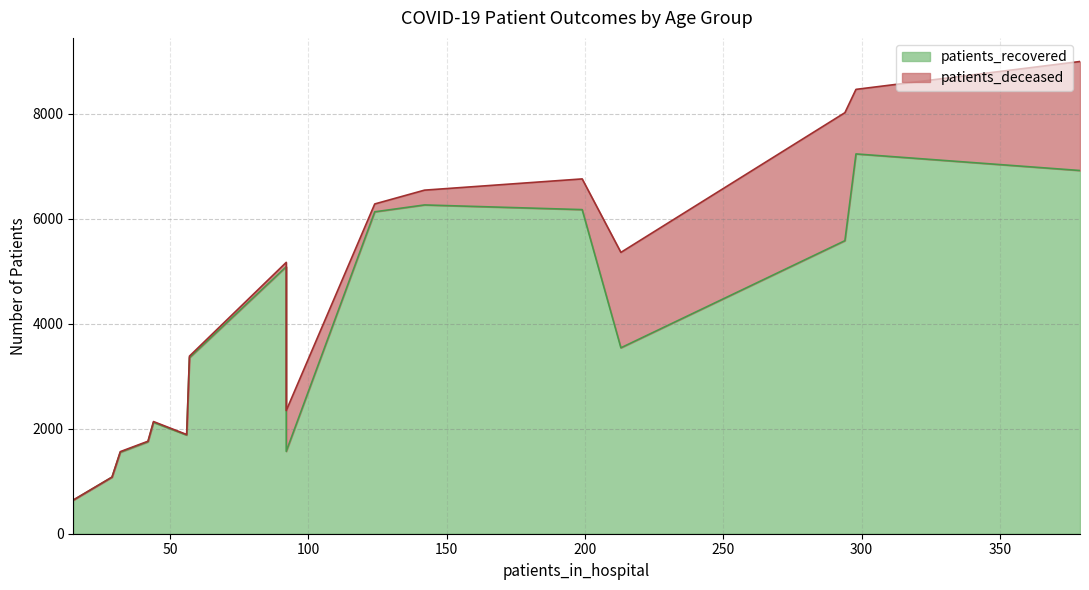

Count the number of categories in the chart.

16